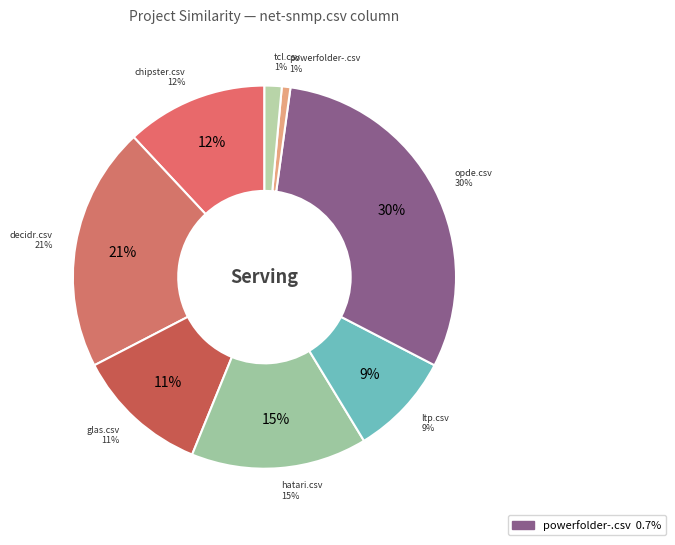

Which slice is the largest?

opde.csv